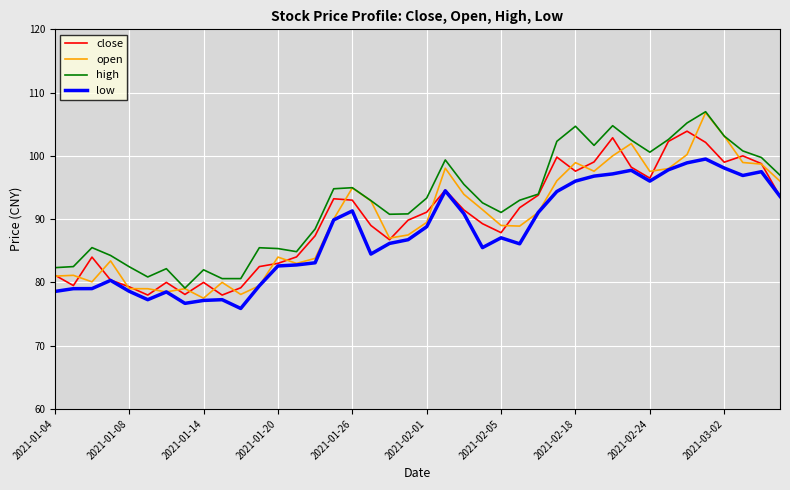

What is the highest value of the low series?

99.5